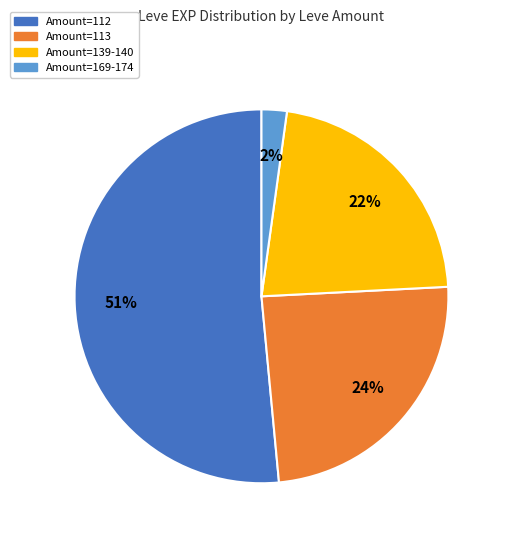

To the nearest percent, what is the average slice percentage?

25%